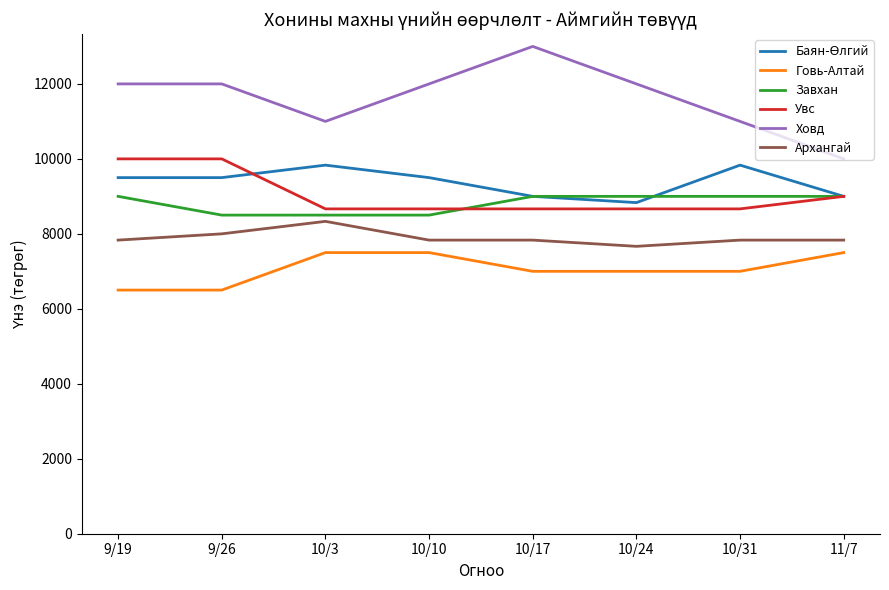

How many Увс values are between 8666 and 10000?

8